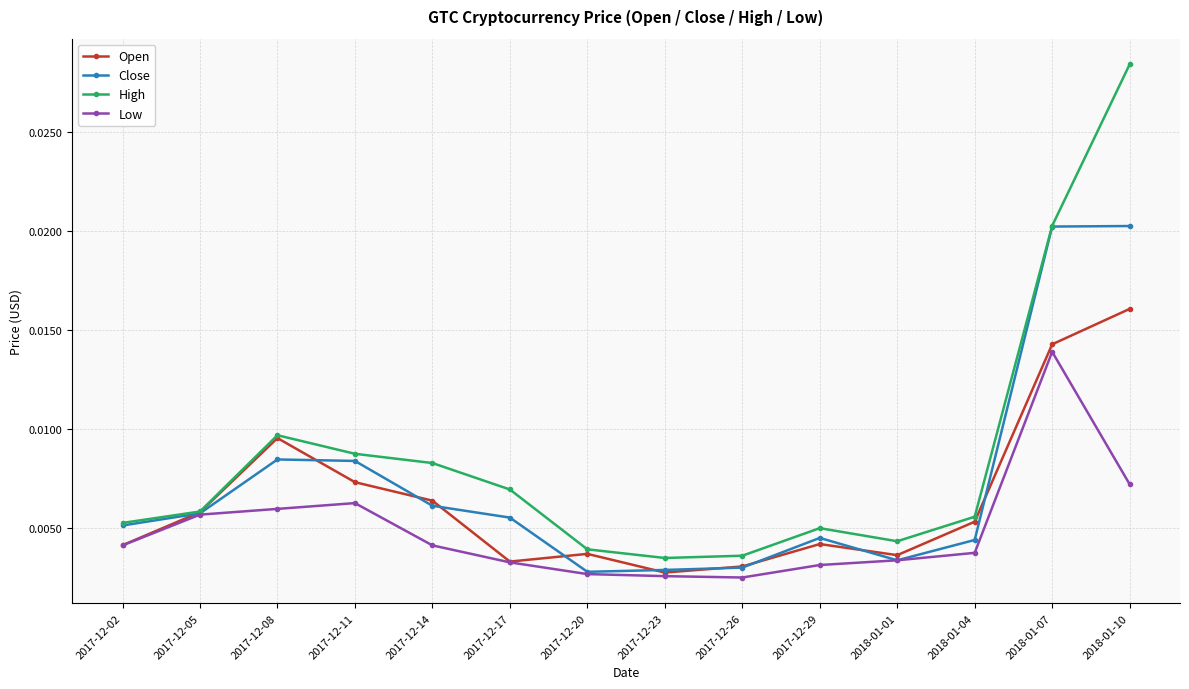

What are all the series names shown in the legend?

Open, Close, High, Low